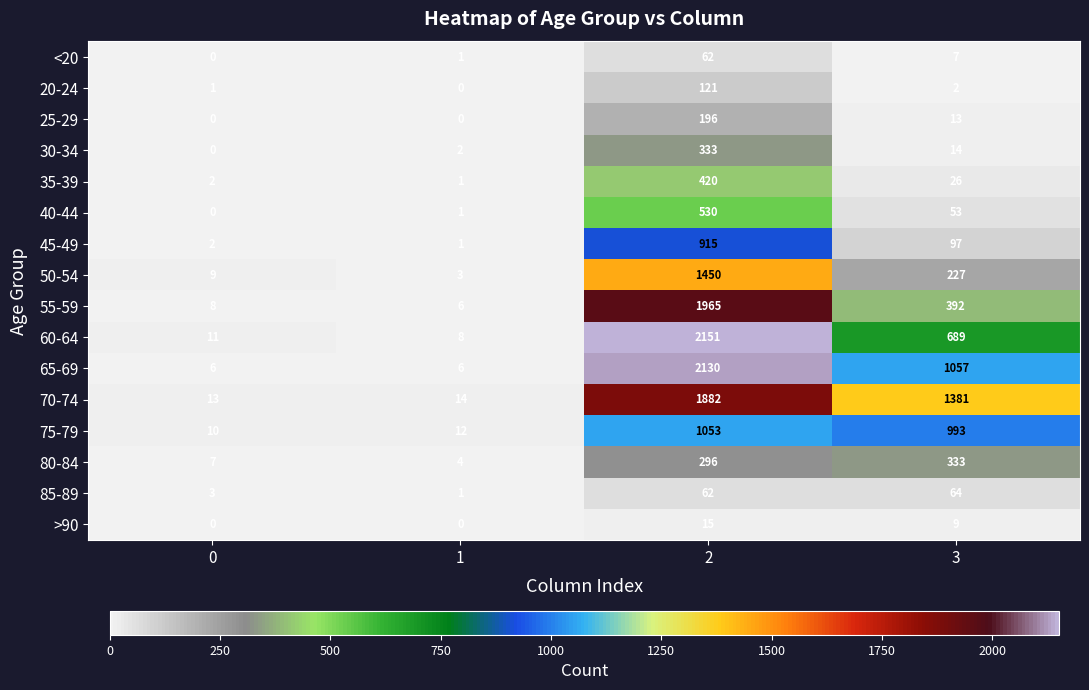

Count the 65-69 values in the range 6 to 2130.

4